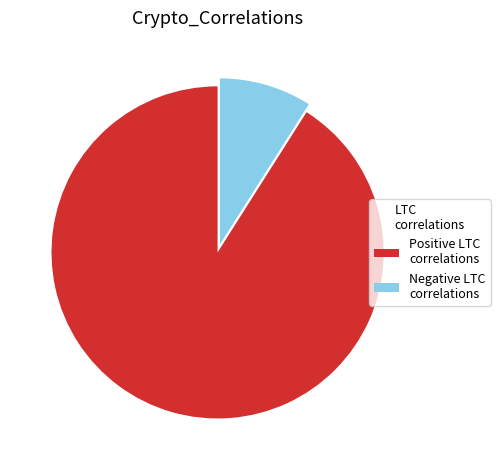

What is the ratio of the value at Positive LTC correlations to the value at Negative LTC correlations?

10.1